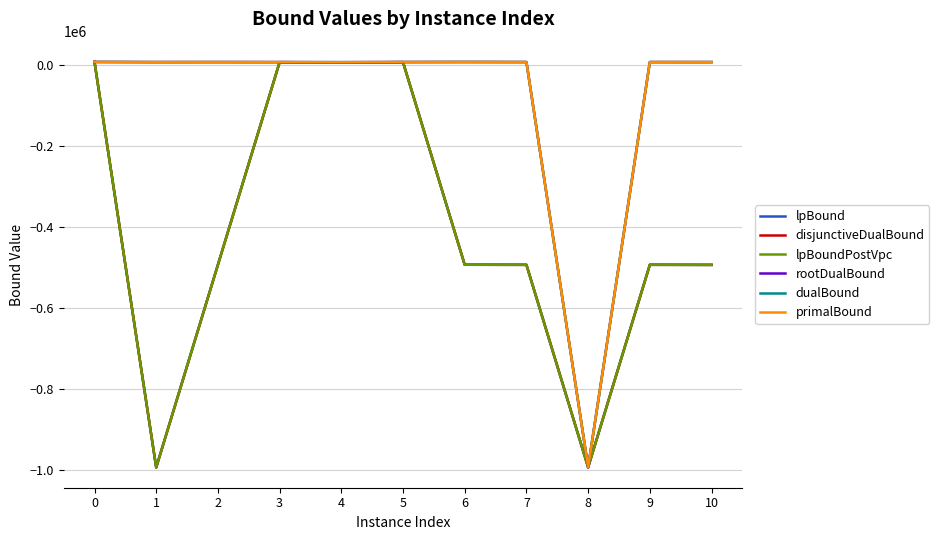

What is the sum of all dualBound values?

-929019.3